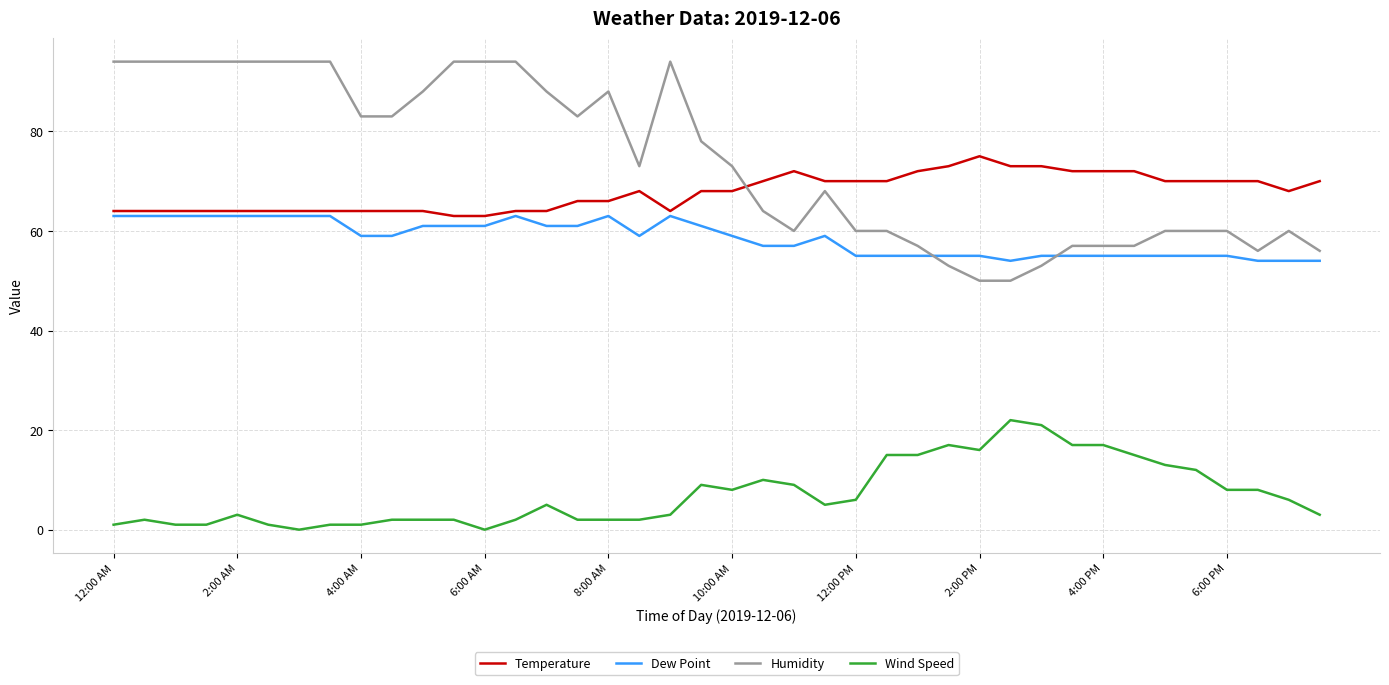

What is the maximum value shown in the chart?

94